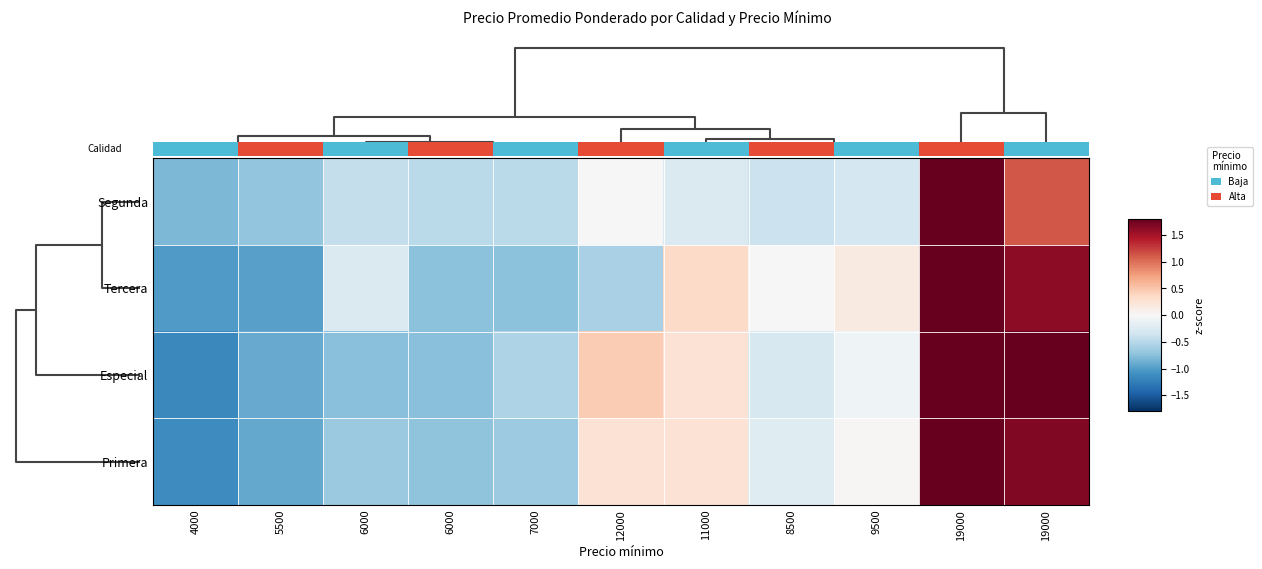

What is the total value across all series at 6000?

-2.1